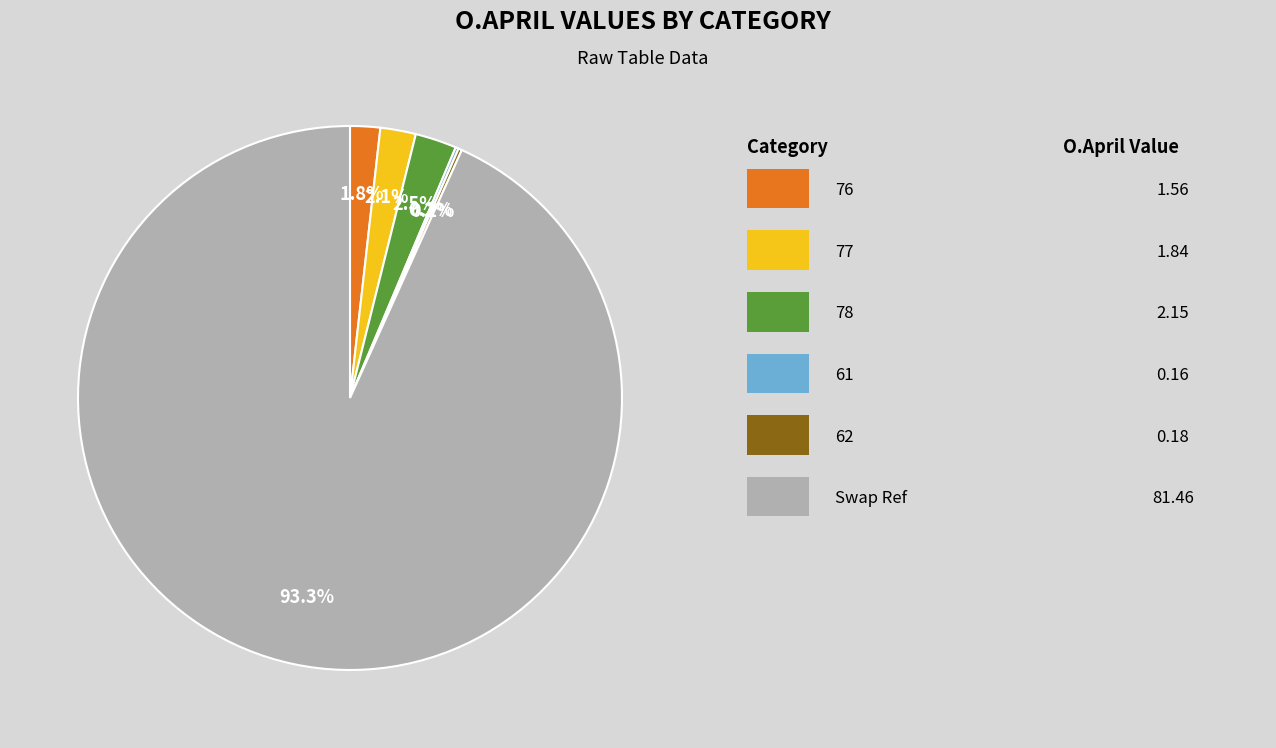

Is there a majority slice in this chart?

Yes